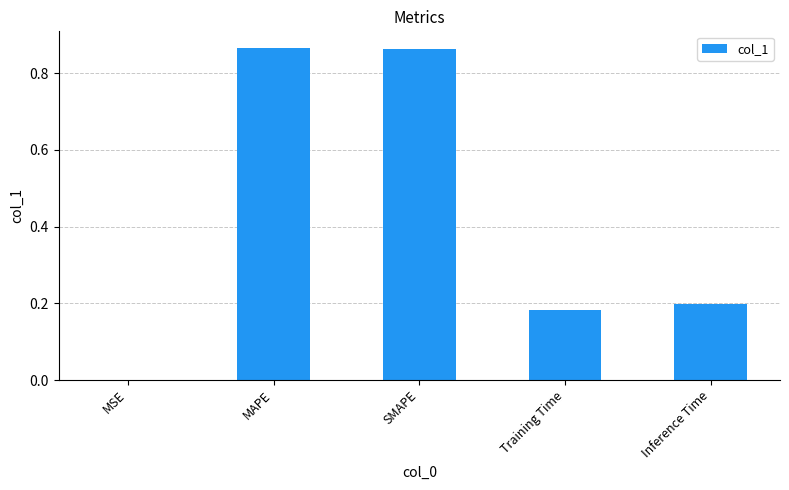

Is it true that the value at Inference Time is 0.2?

True